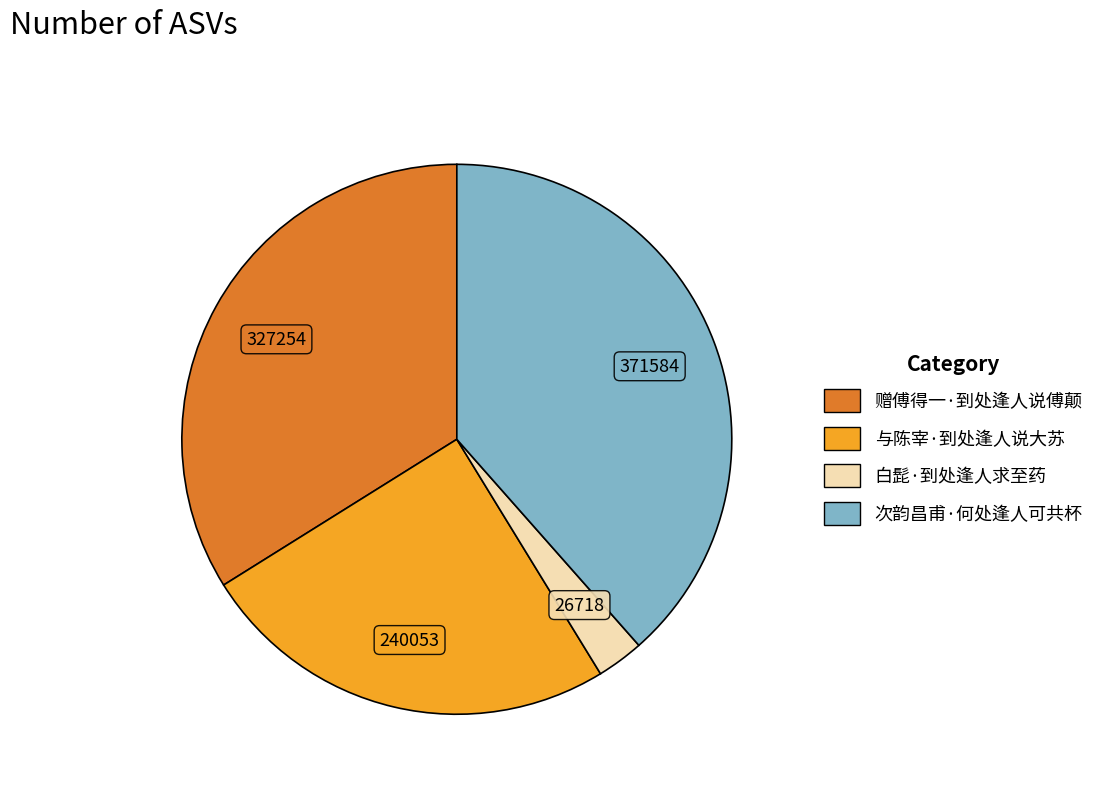

The 次韵昌甫·何处逢人可共杯 slice represents 46% of the pie. True or false?

False